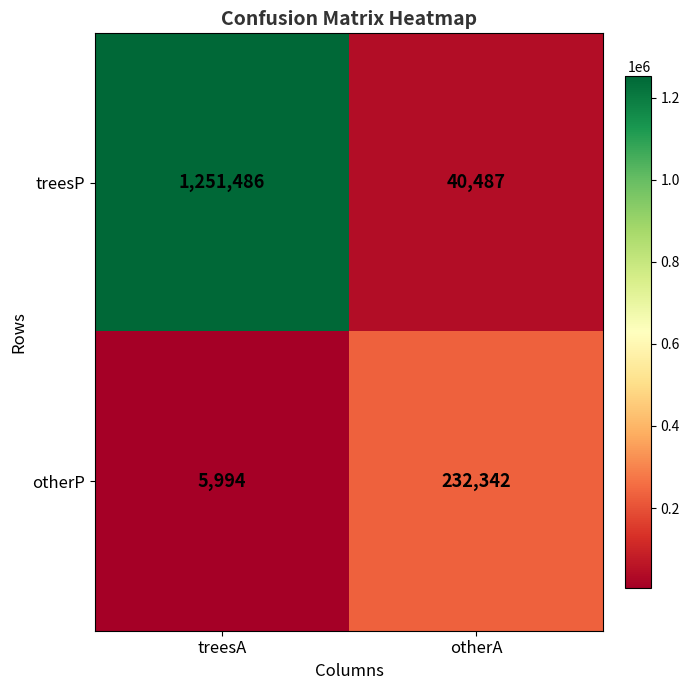

Read the otherP value at otherA, to the nearest 100.

232300